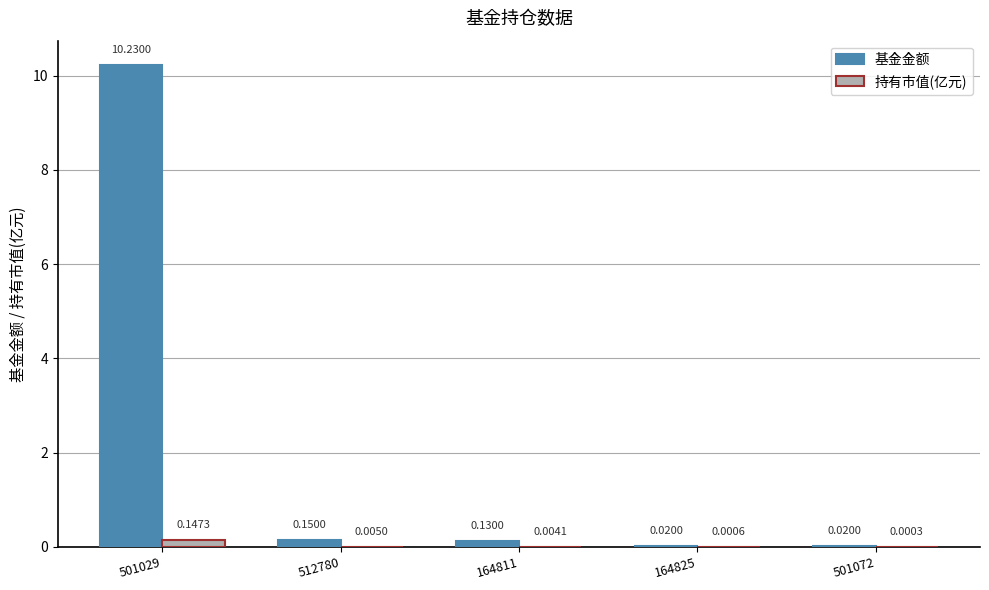

What is the sum of all 基金金额 values?

10.6